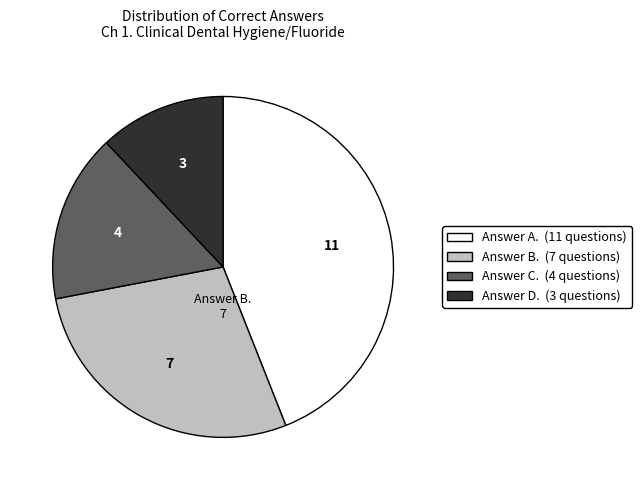

How many segments does this pie chart have?

4